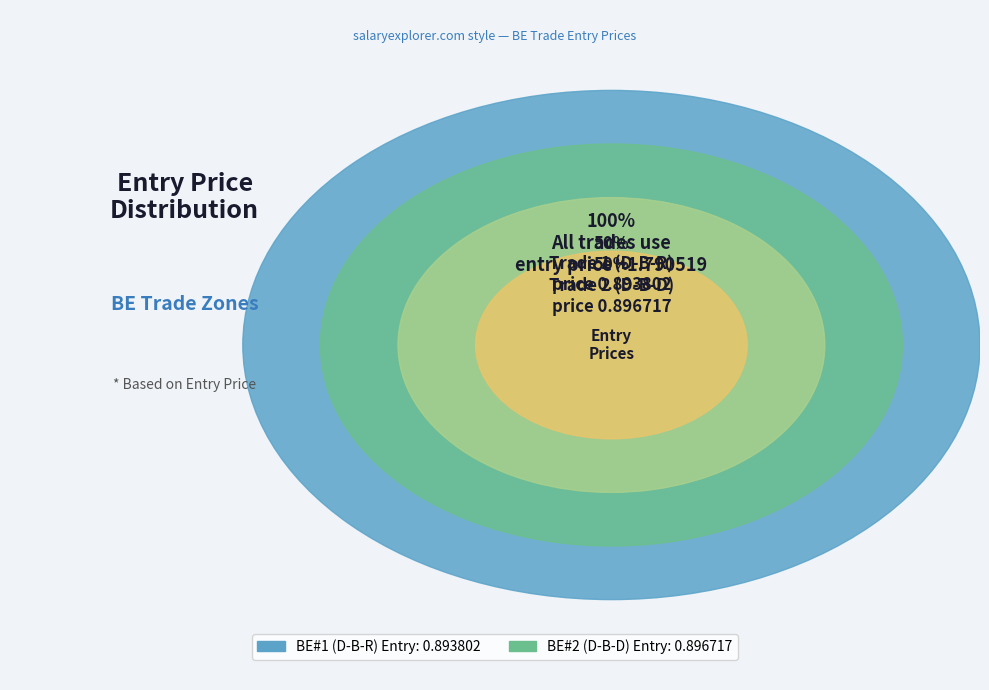

How many slices are in this pie chart?

2